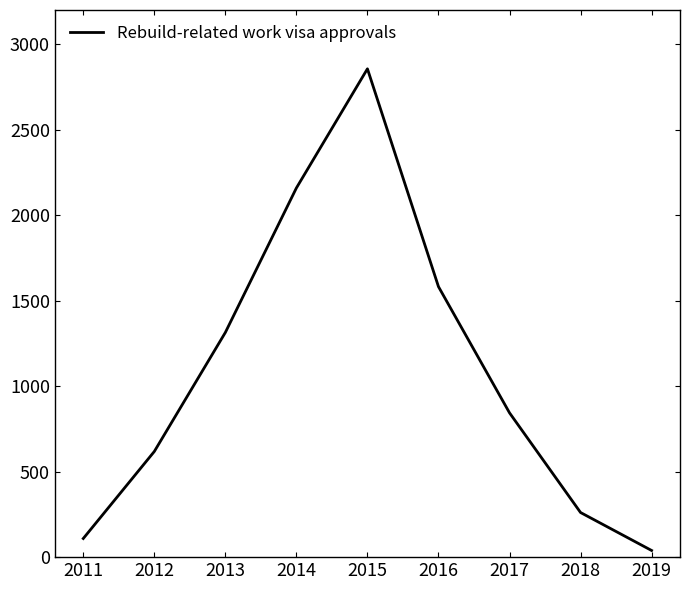

True or false: the data shows 1582 at 2016.

True